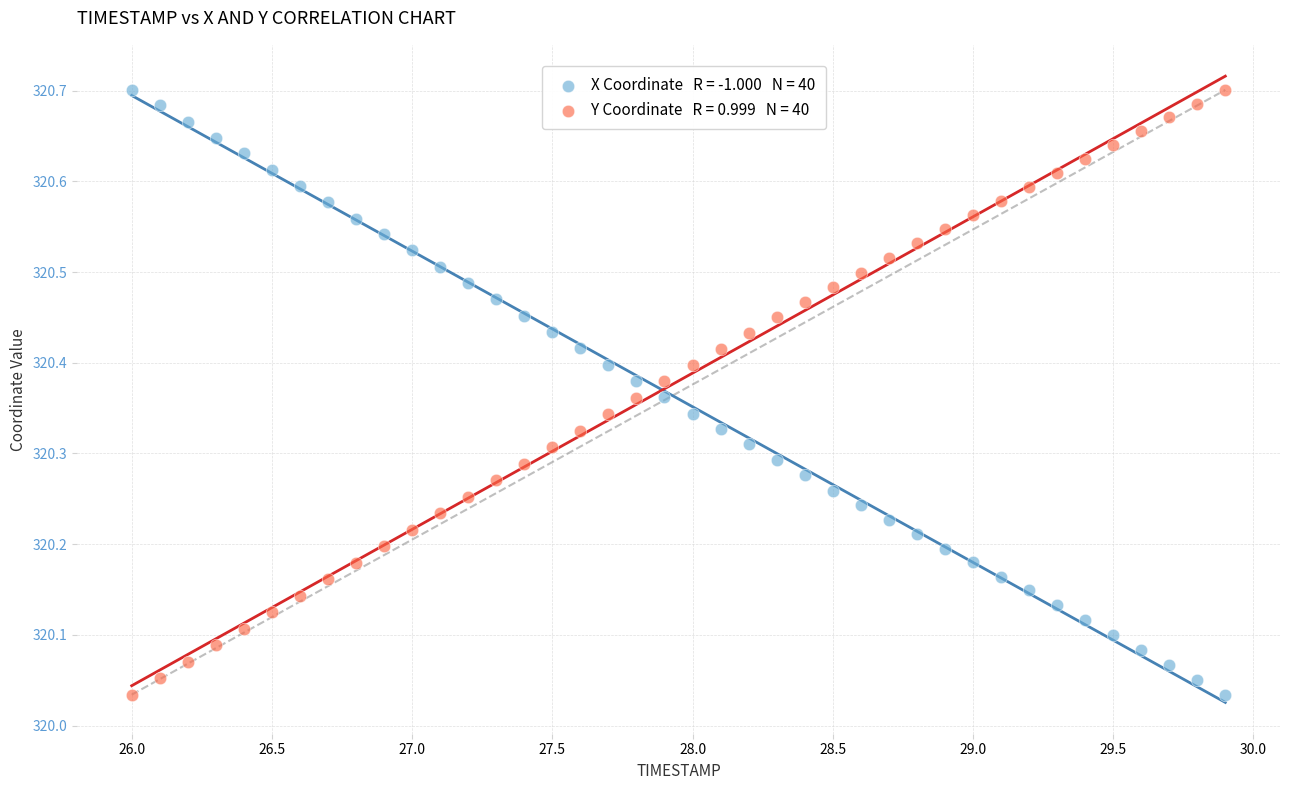

Across all data points, what is the range of X values (max minus min)?

3.9